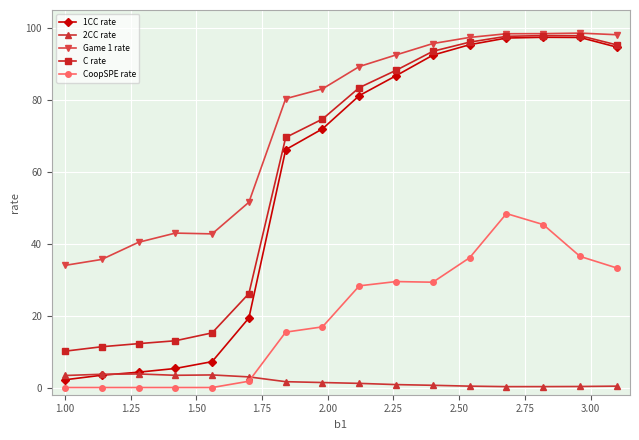

Which series has the largest total across all categories?

Game 1 rate